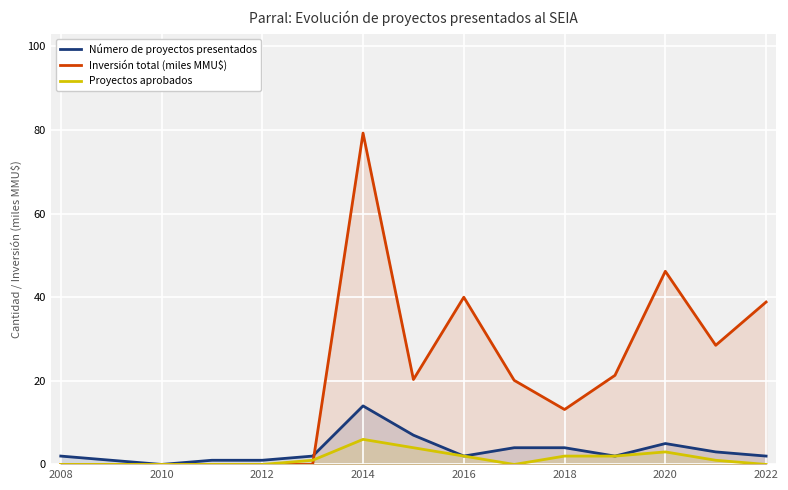

At which category is the sum across all series the highest?

2014